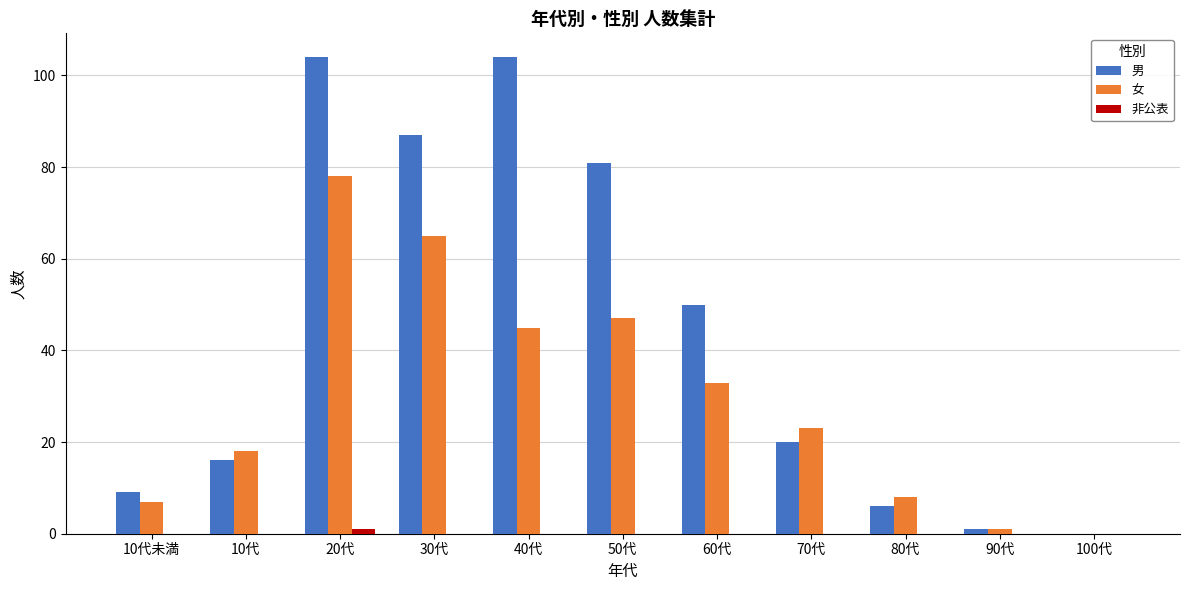

How many series are shown in this chart?

3